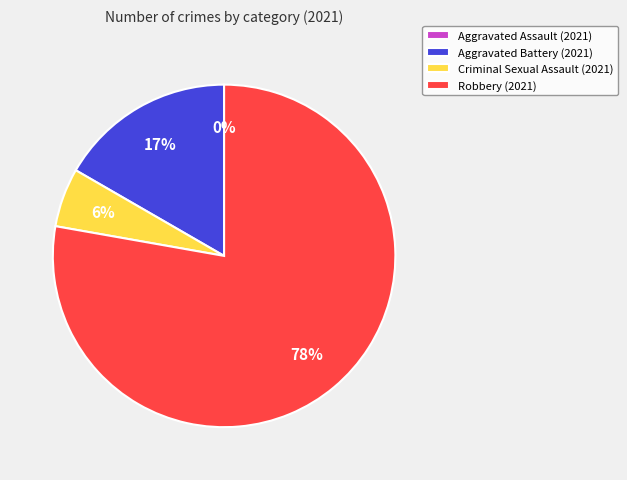

How many slices are in this pie chart?

4